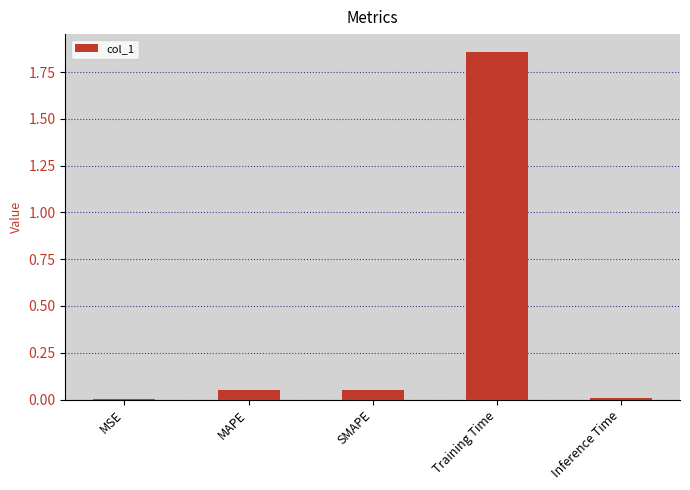

Which label corresponds to the largest value in the chart?

Training Time